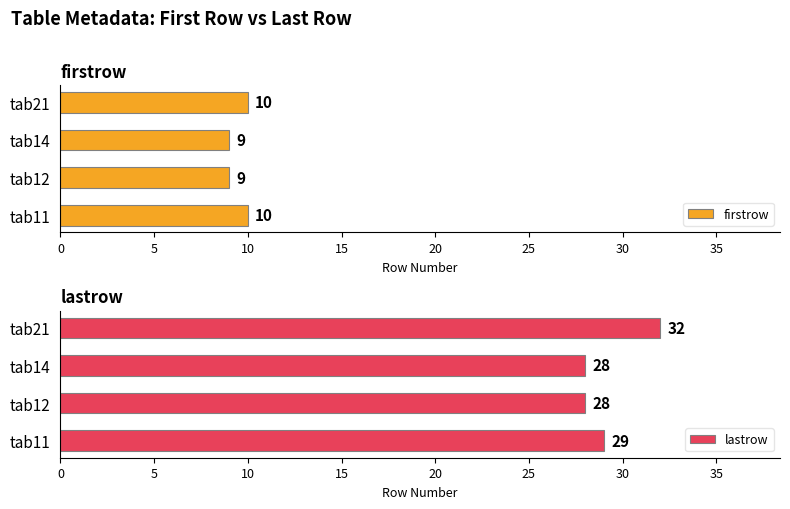

Are the bars grouped side by side (vs. stacked)?

Yes